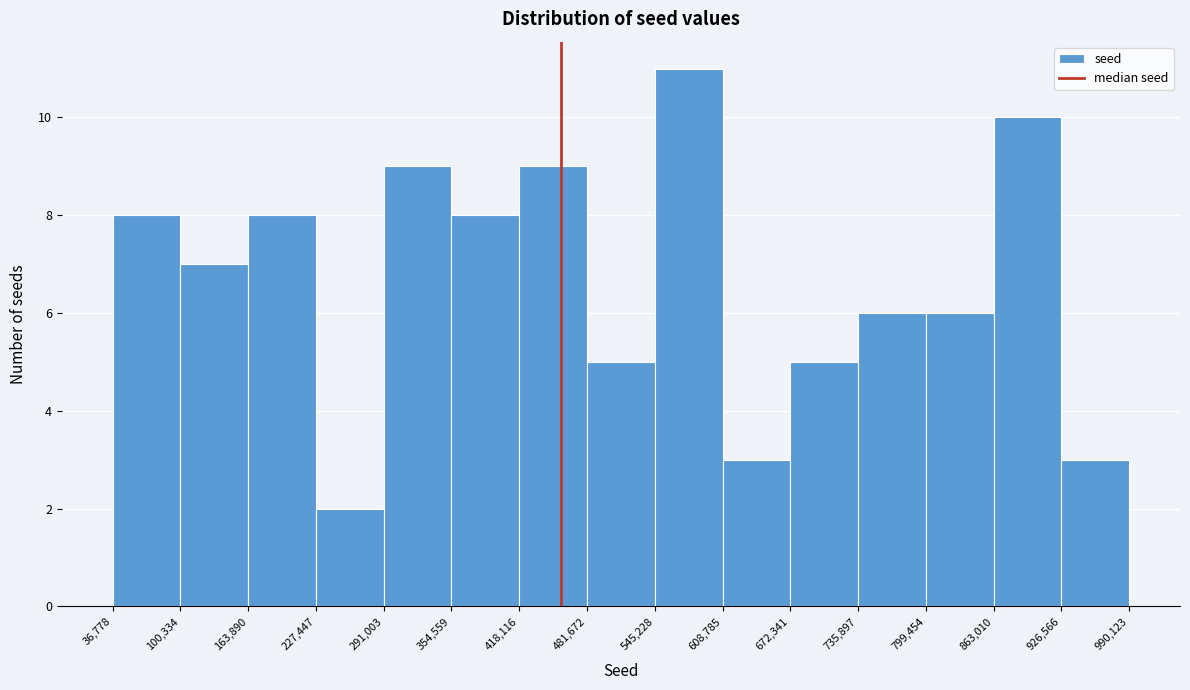

How tall is the bar that spans 227,447 to 291,003 on the x-axis? The values are not printed on the chart, so give them approximately, as read against the axis.

2